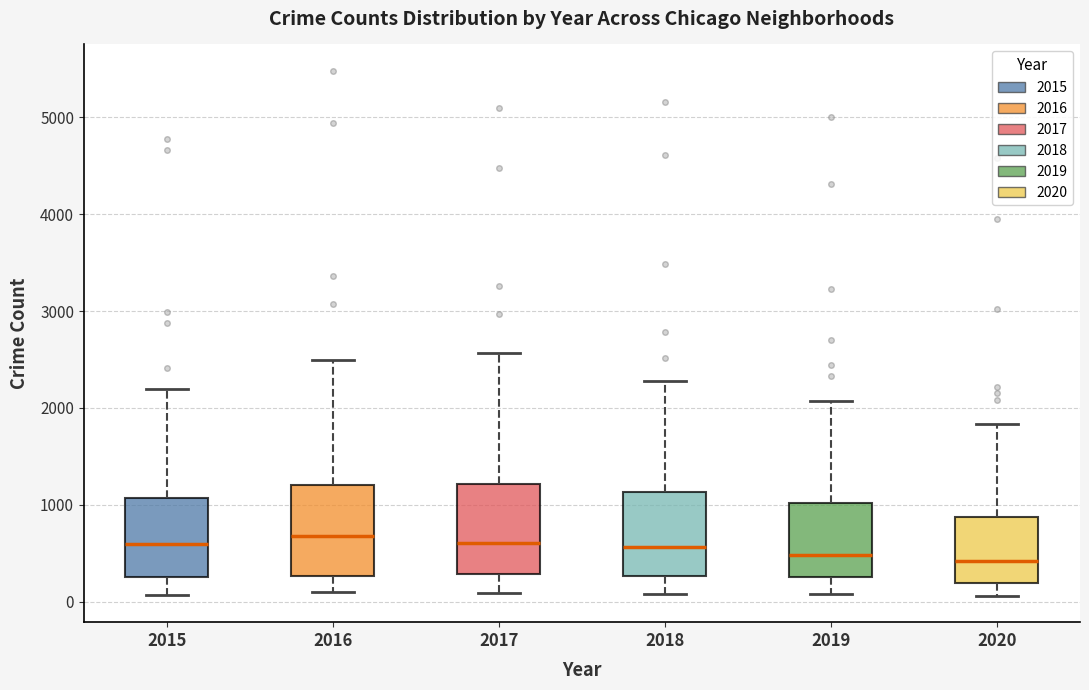

Where is the lower edge of the box at x = 2020 on the y-axis? The values are not printed on the chart, so give them approximately, as read against the axis.

200